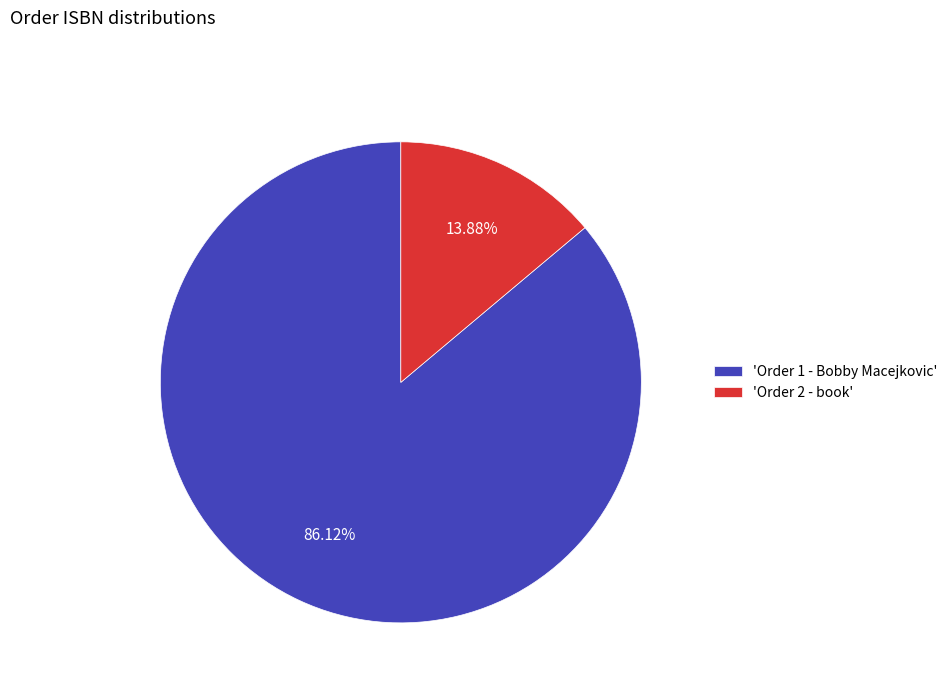

What is the ratio of the value at 'Order 1 - Bobby Macejkovic' to the value at 'Order 2 - book'?

6.2